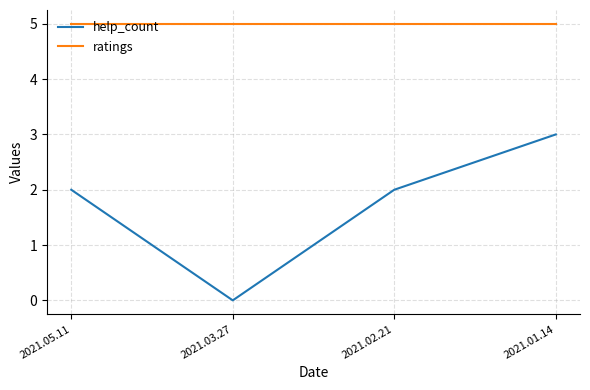

Which series has the largest range (max minus min)?

help_count